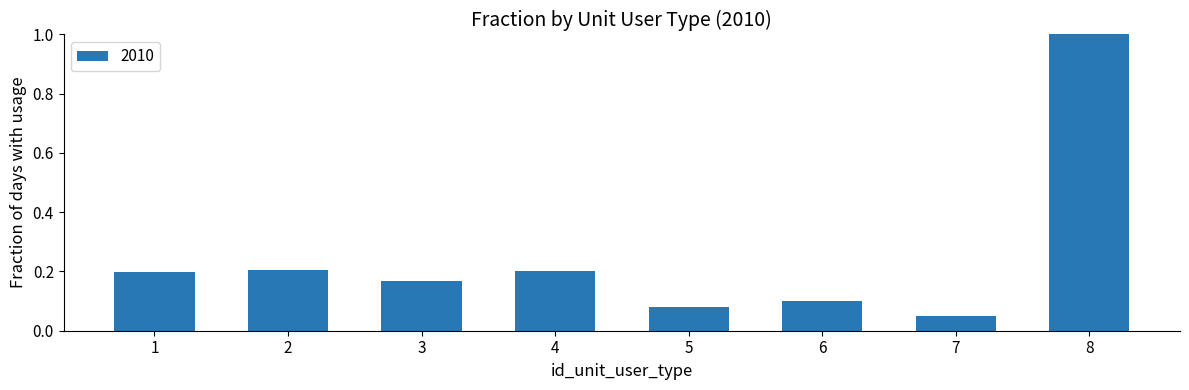

At which label is the value closest to 0?

7